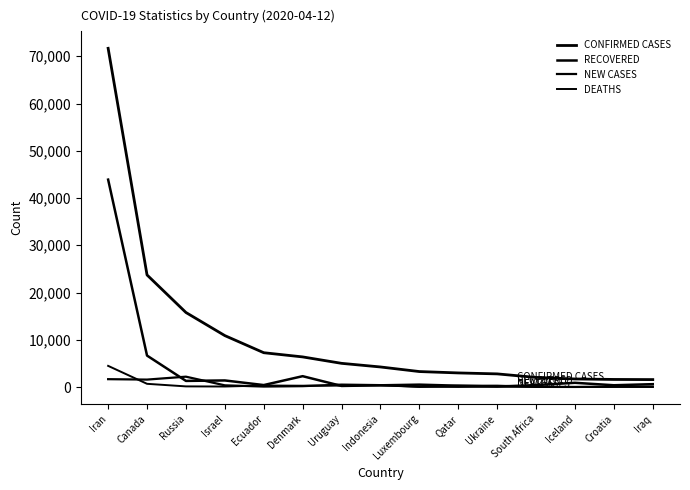

Read the RECOVERED value at Israel.

1388